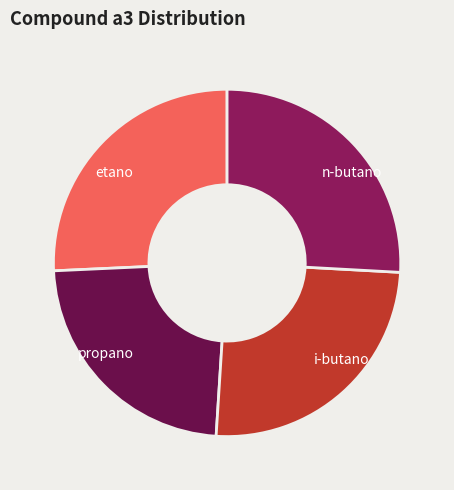

How many segments does this pie chart have?

4